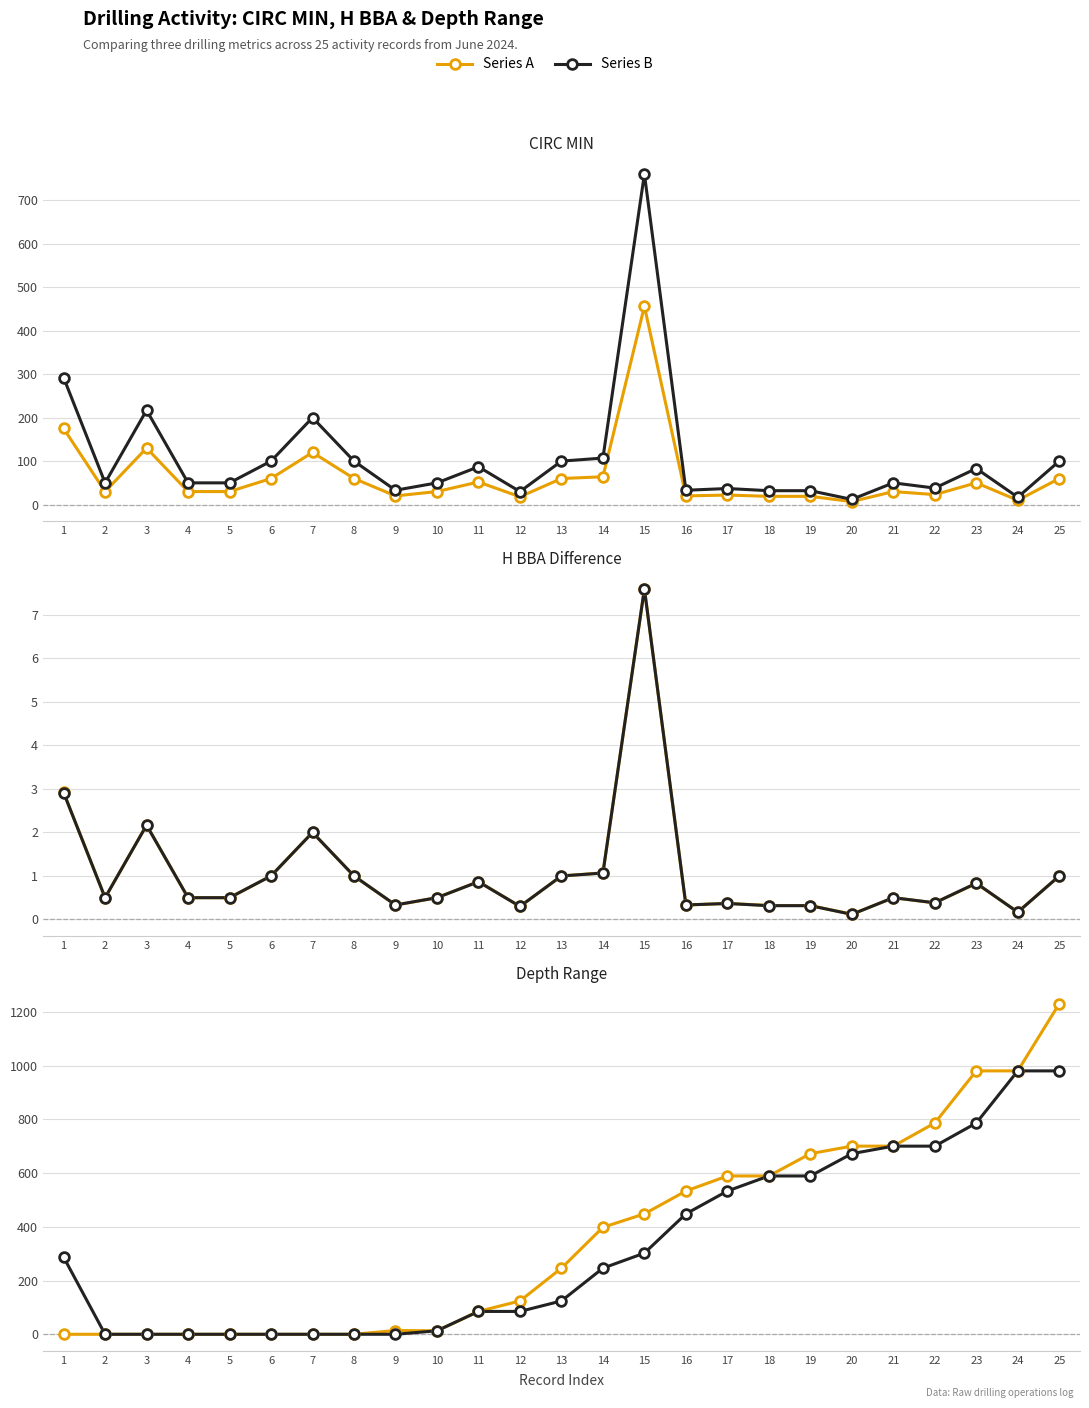

At which category does CIRC MIN / 60 reach its first local valley?

2